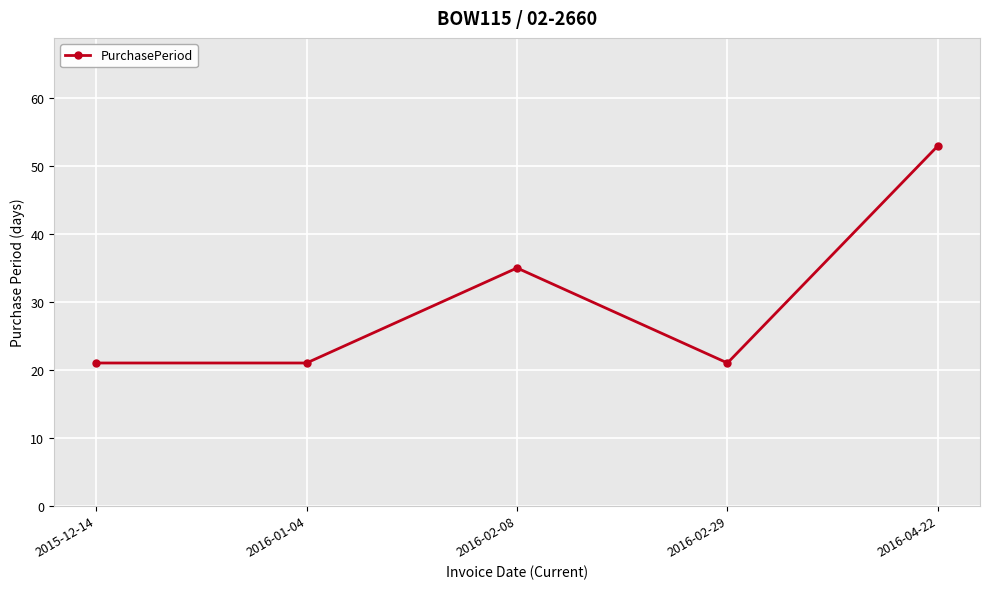

What position from the left is 2016-02-29?

4